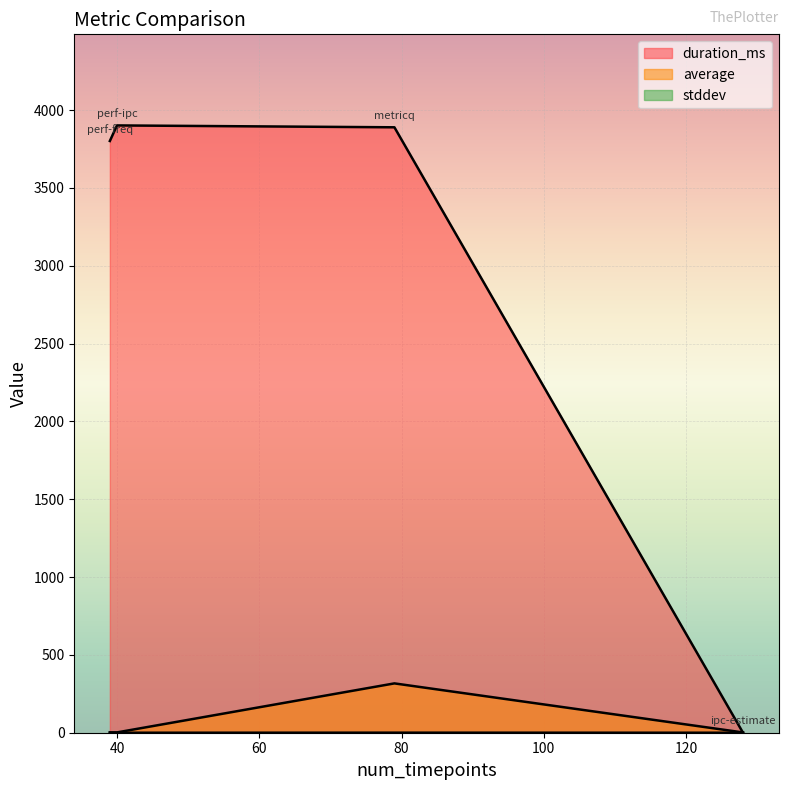

How many times do duration_ms and average cross each other?

1